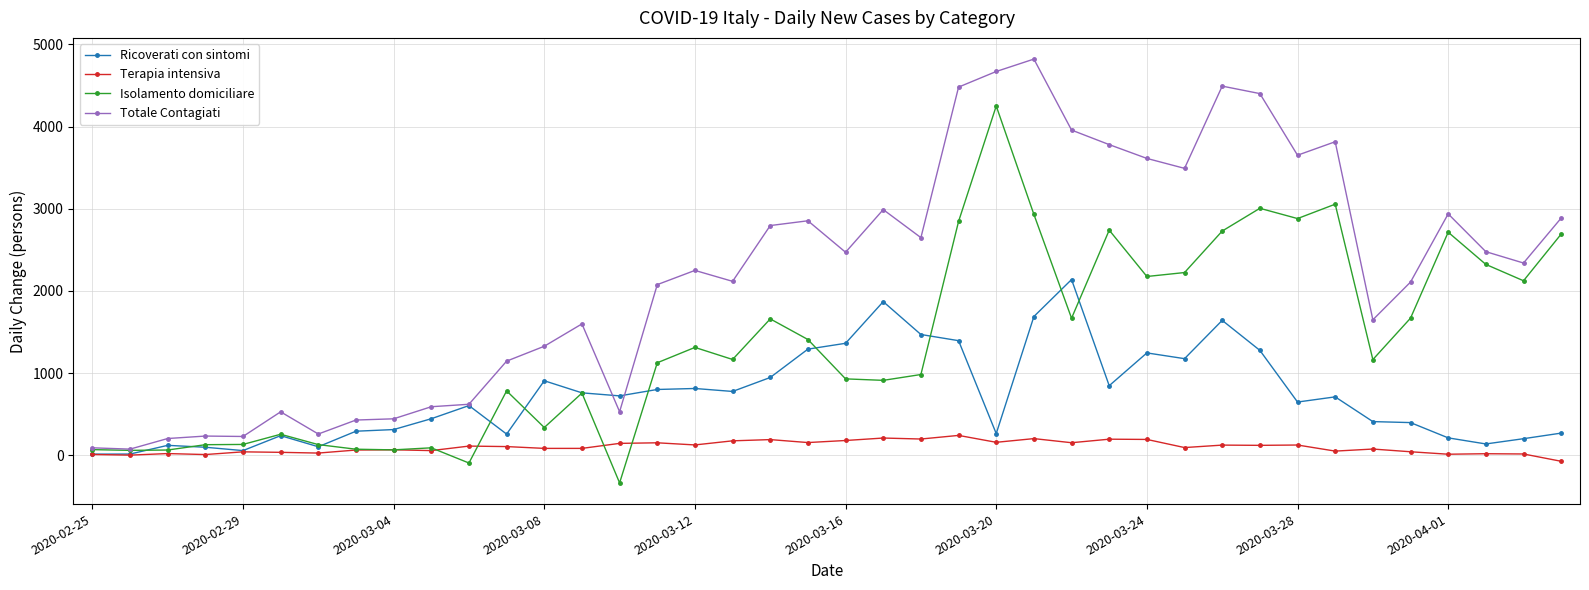

List the series in order of their overall mean, lowest first.

Terapia intensiva, Ricoverati con sintomi, Isolamento domiciliare, Totale Contagiati